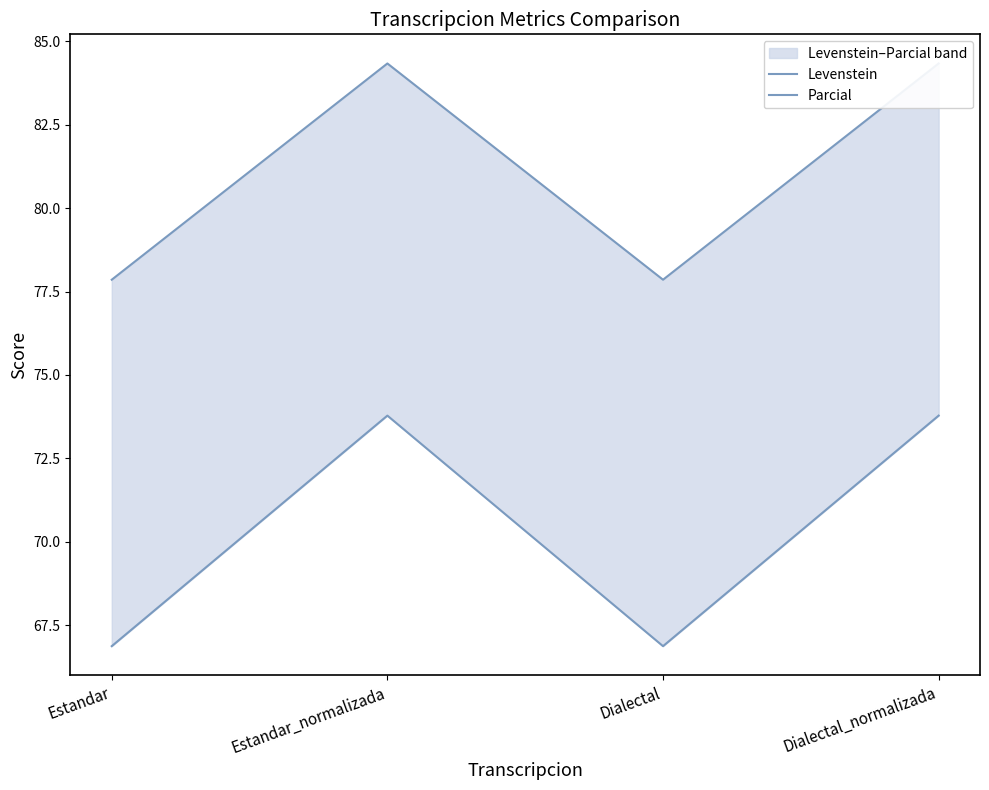

At which label is Parcial closest to 81?

Estandar